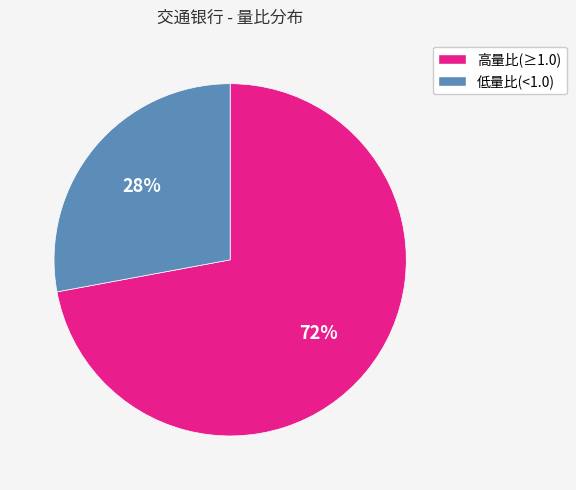

Rank the categories by value from lowest to highest.

低量比(<1.0), 高量比(≥1.0)